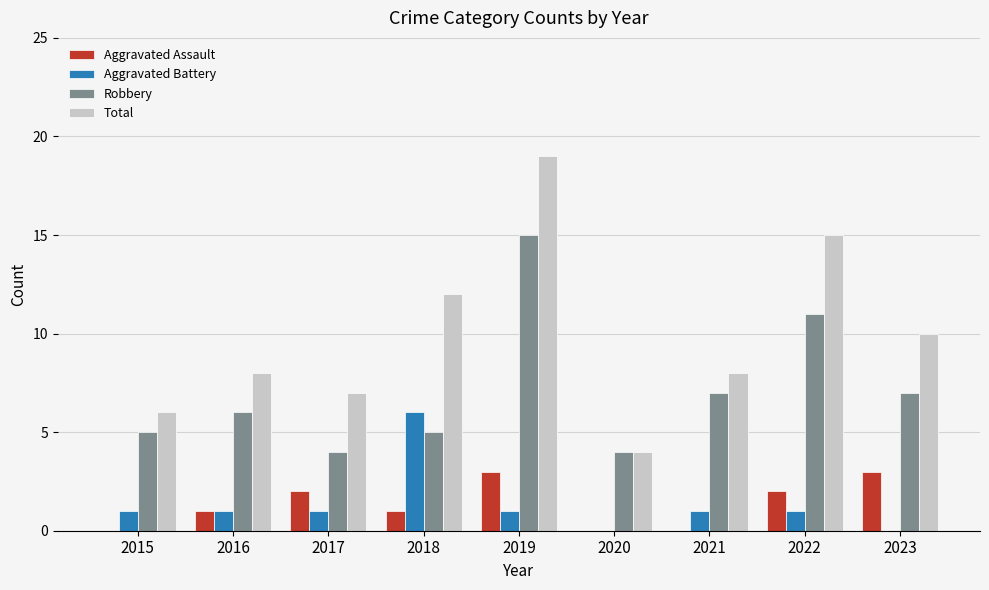

True or false: Aggravated Battery has a value of 1 at 2022.

True